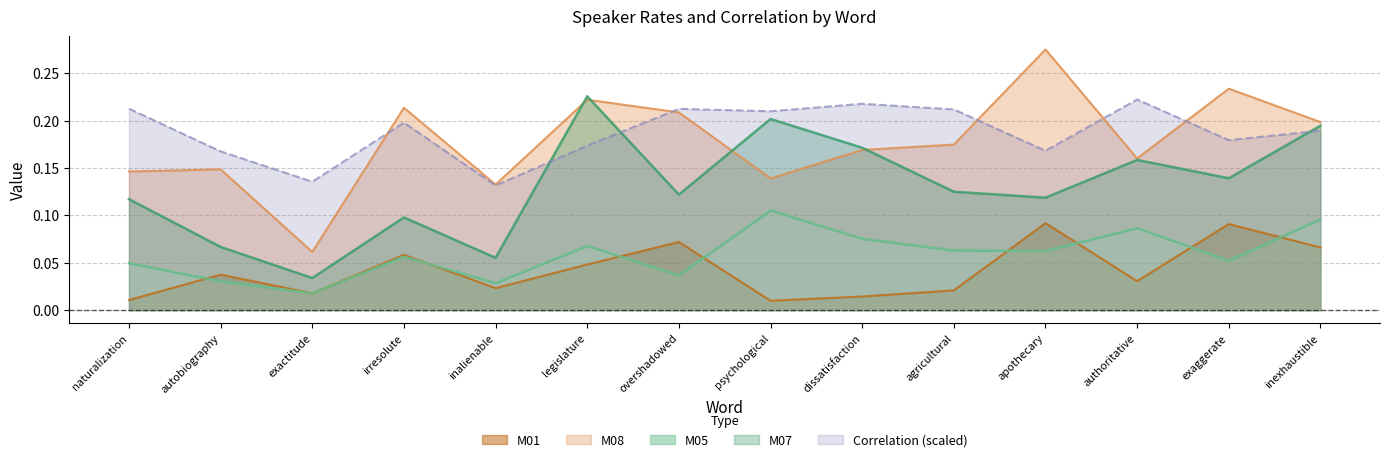

At which category does Correlation reach its first local peak?

irresolute